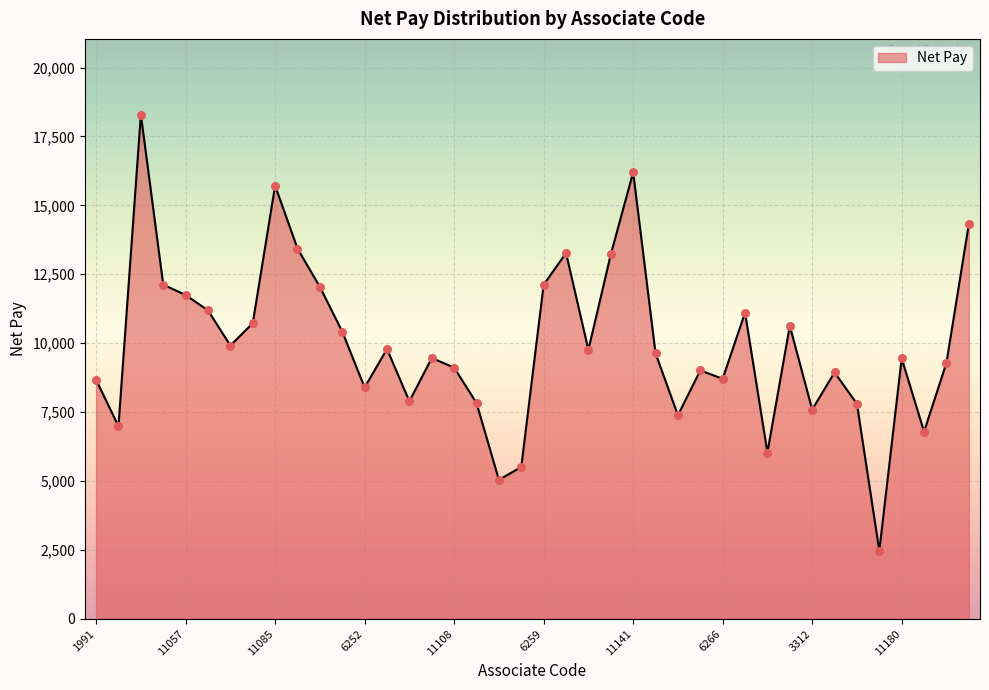

What is the maximum value shown in the chart?

18294